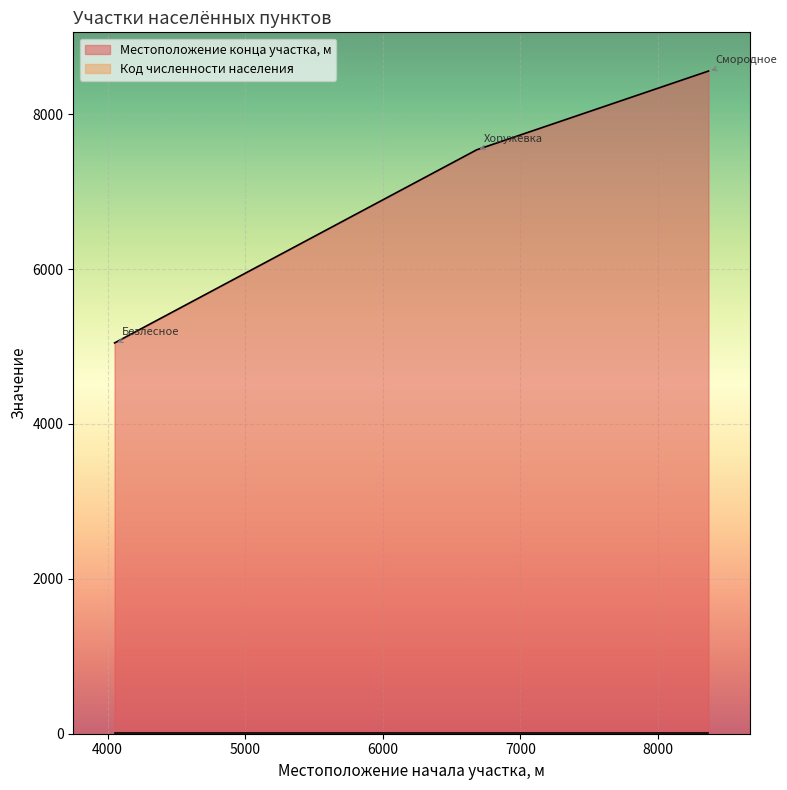

Rank the categories by value from lowest to highest.

4051, 6682, 8366